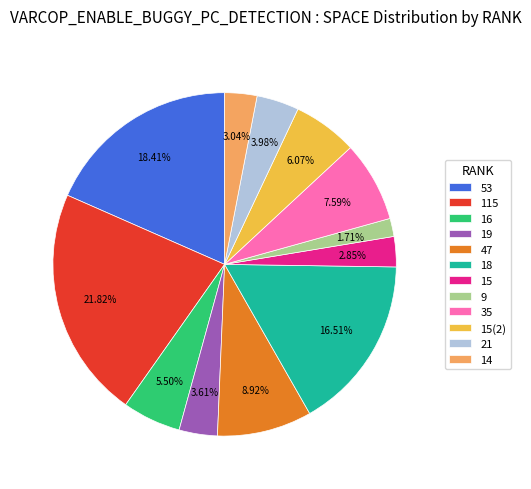

What is the smallest slice in the pie chart?

9